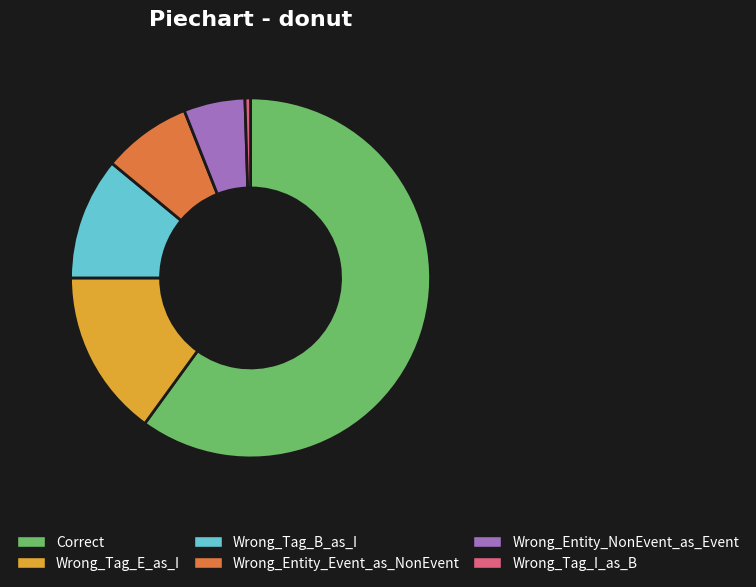

What is the ratio of the value at Wrong_Tag_E_as_I to the value at Wrong_Entity_Event_as_NonEvent?

1.9